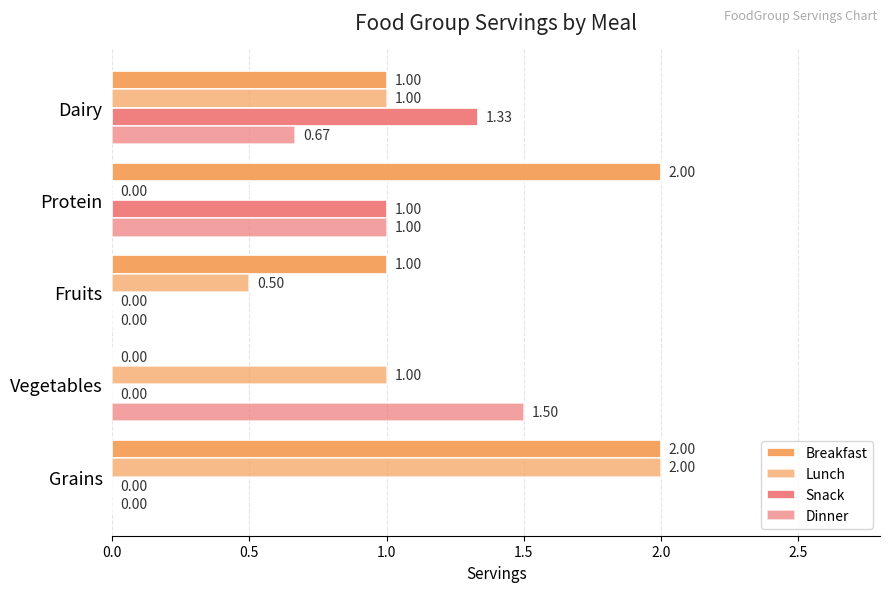

Where is Breakfast nearest to the value 1?

Fruits